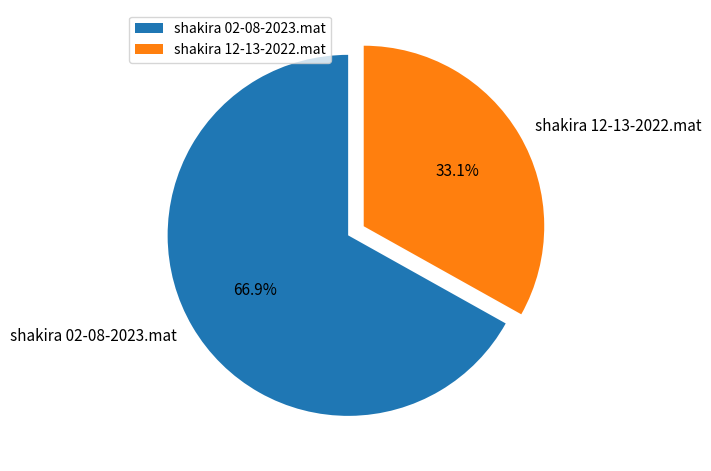

To the nearest percent, what is the combined percentage of shakira 12-13-2022.mat and shakira 02-08-2023.mat?

100%